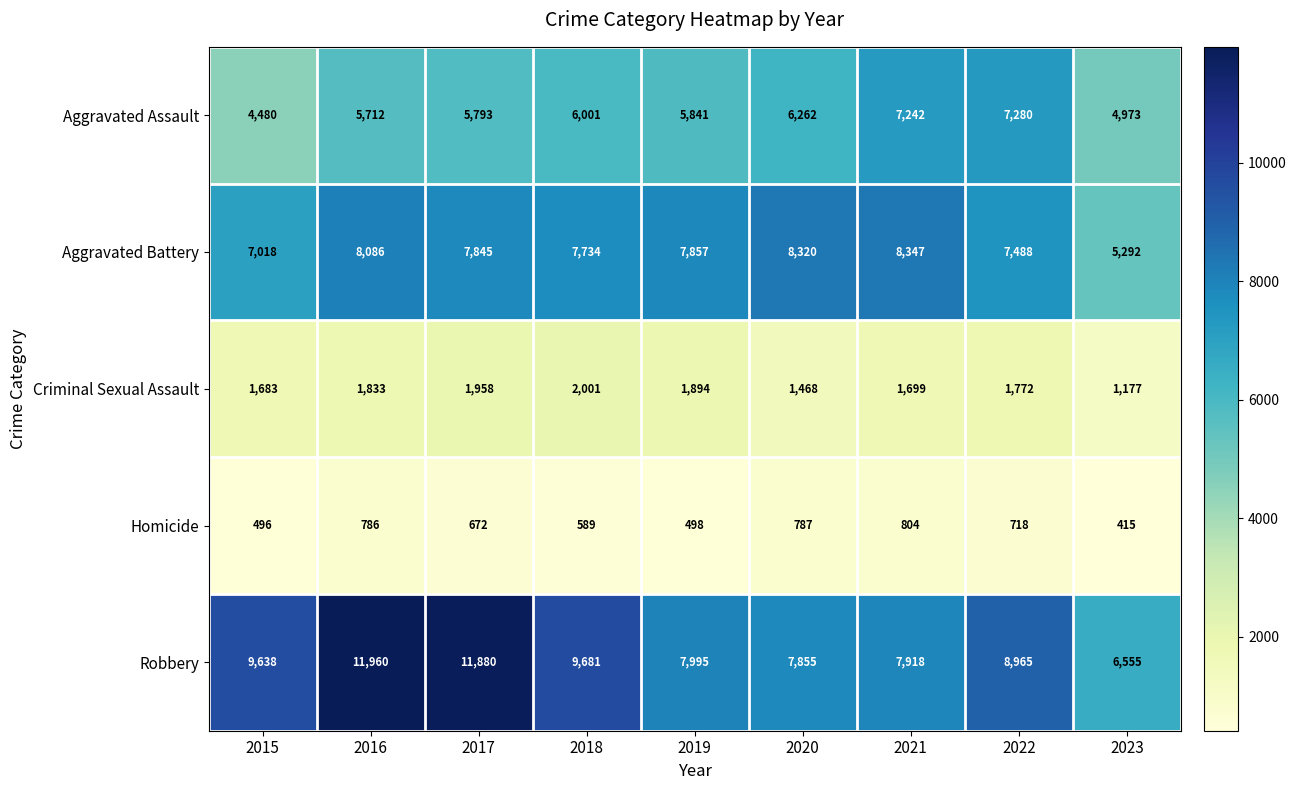

What is the smallest value displayed?

415